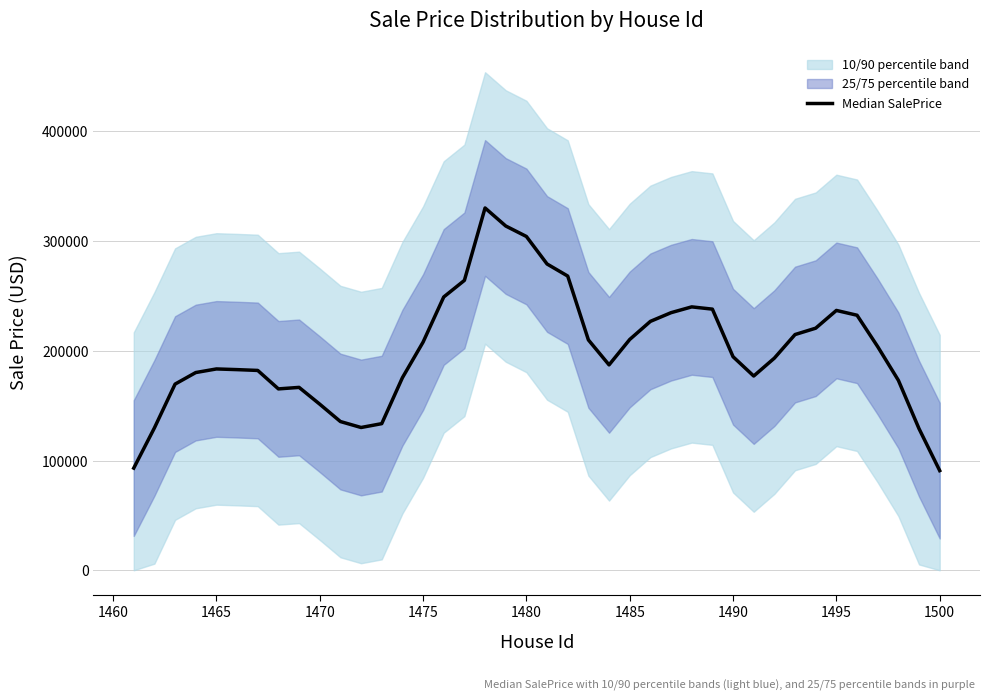

What is the greatest value displayed?

330272.3